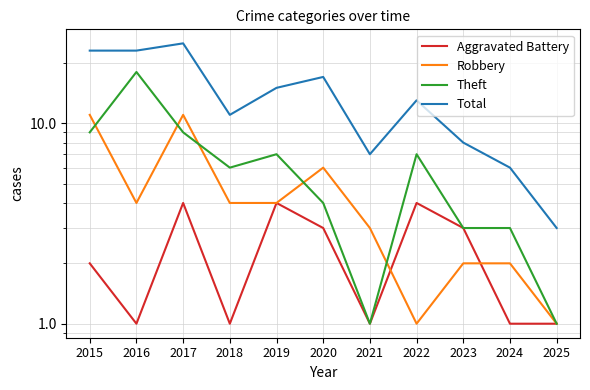

True or false: Aggravated Battery and Theft intersect in this chart.

False